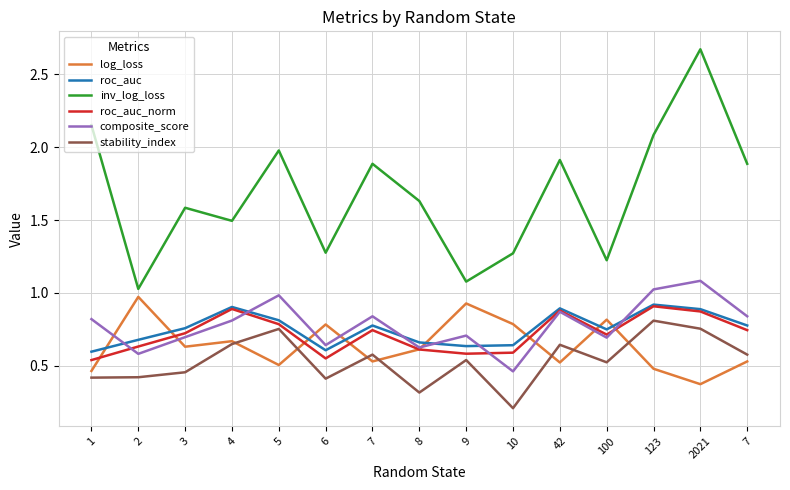

At which label is stability_index closest to 0?

10